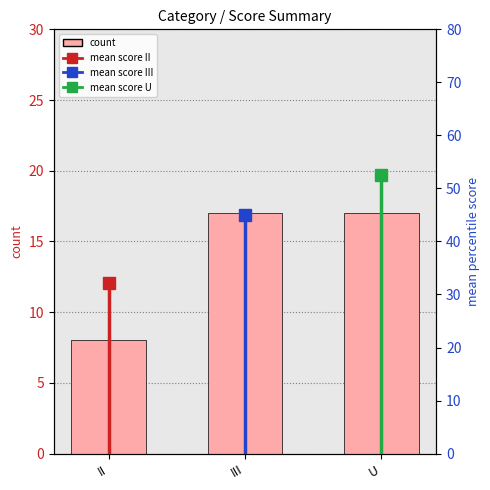

Is it true that the value at II is 8?

True